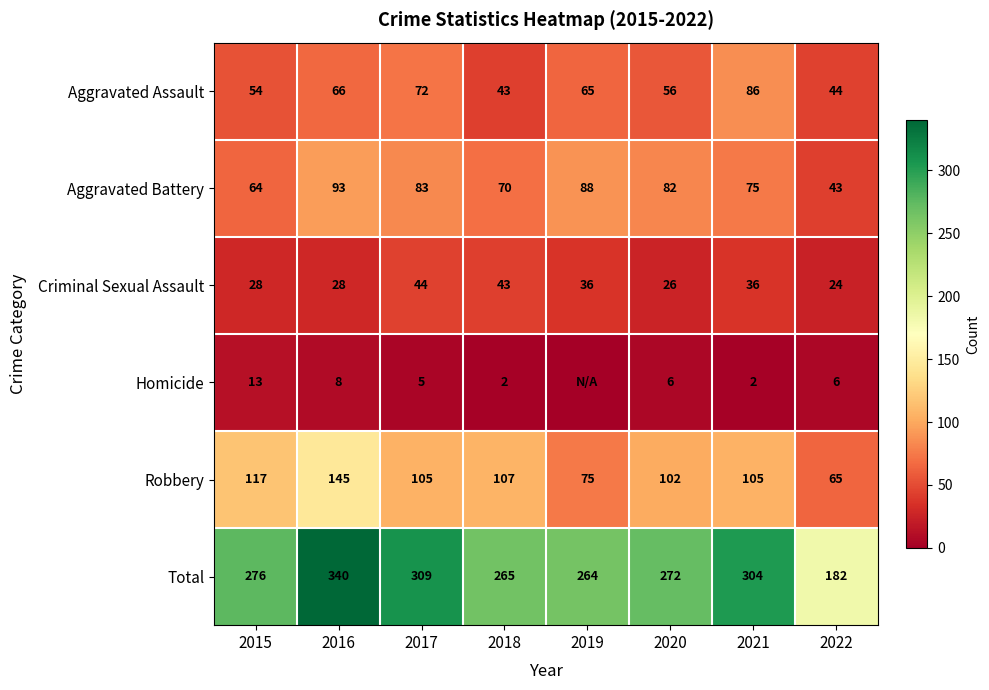

Is it true that Criminal Sexual Assault equals 38 at 2020?

False